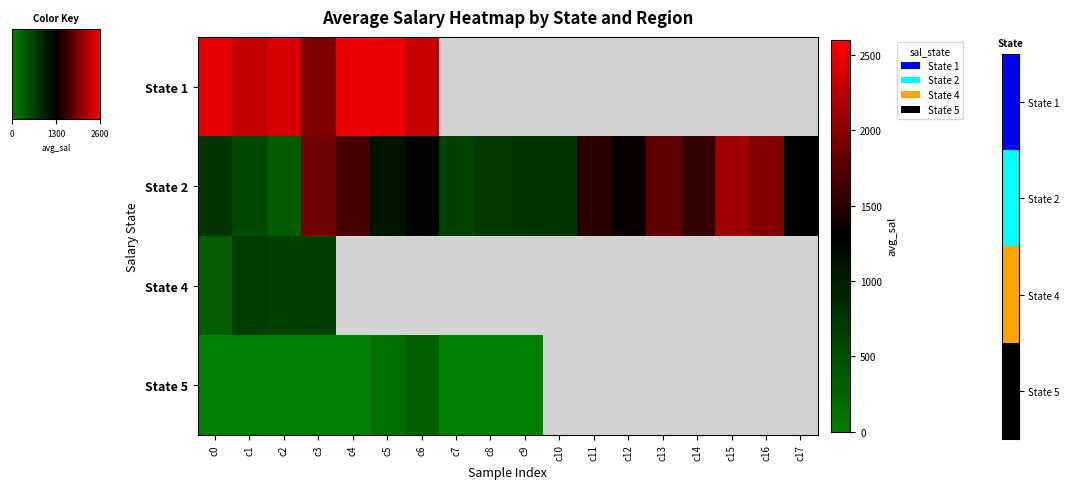

Which label corresponds to the smallest value in the chart?

c0